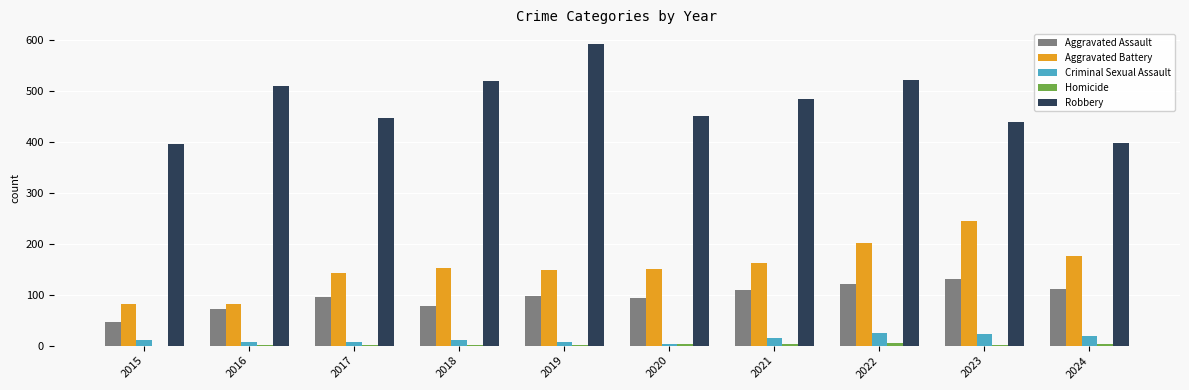

At which label does Aggravated Battery reach its peak?

2023